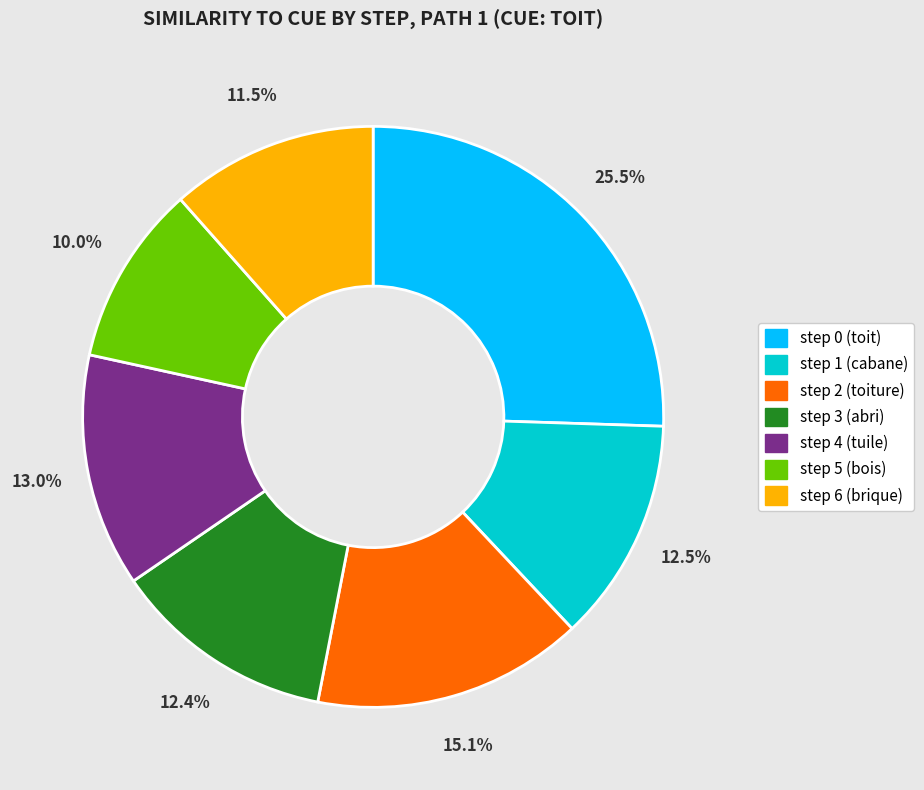

True or false: step 5 (bois) accounts for 17% of the total.

False